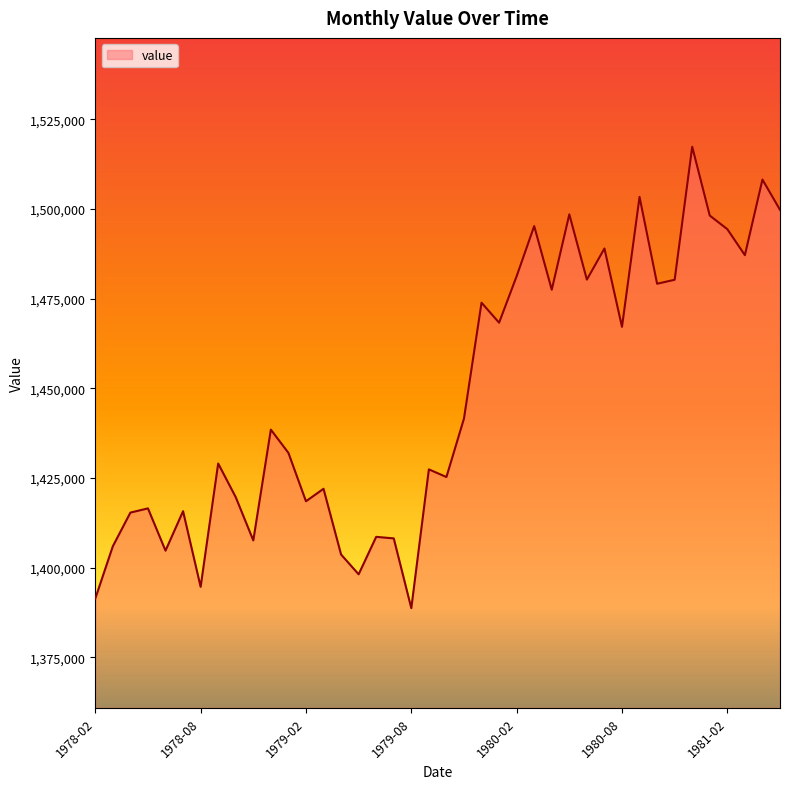

What is the minimum value shown in the chart?

1388730